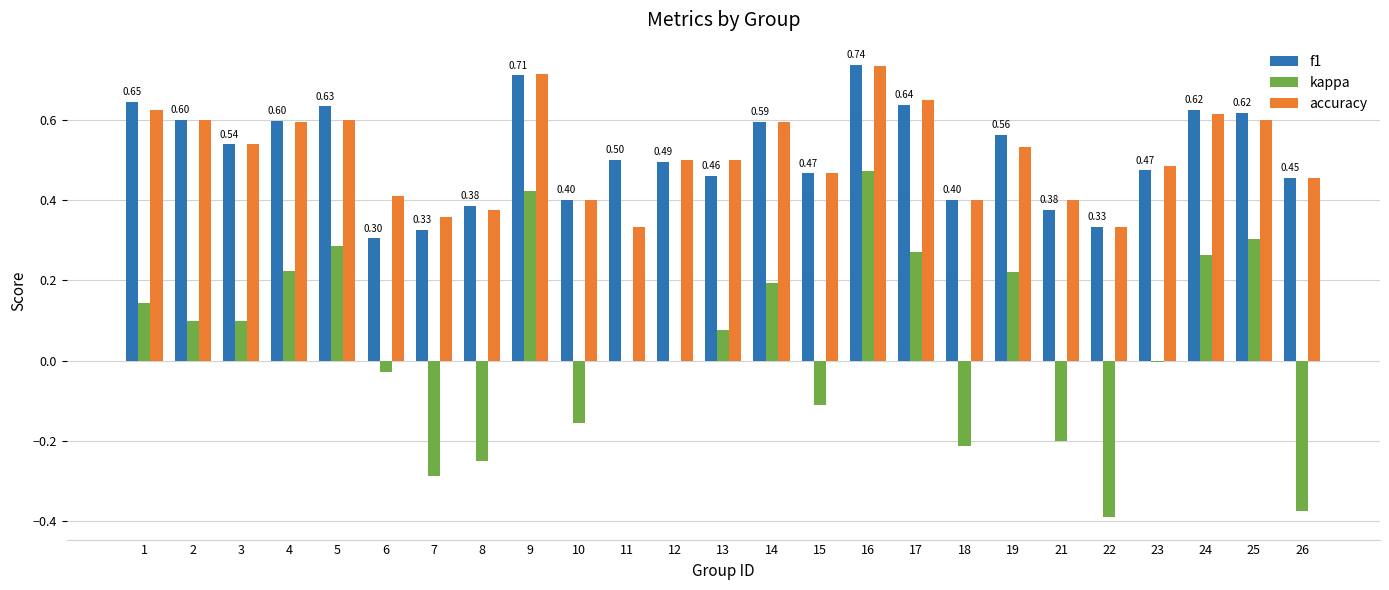

What is the total value across all series at 5?

1.5